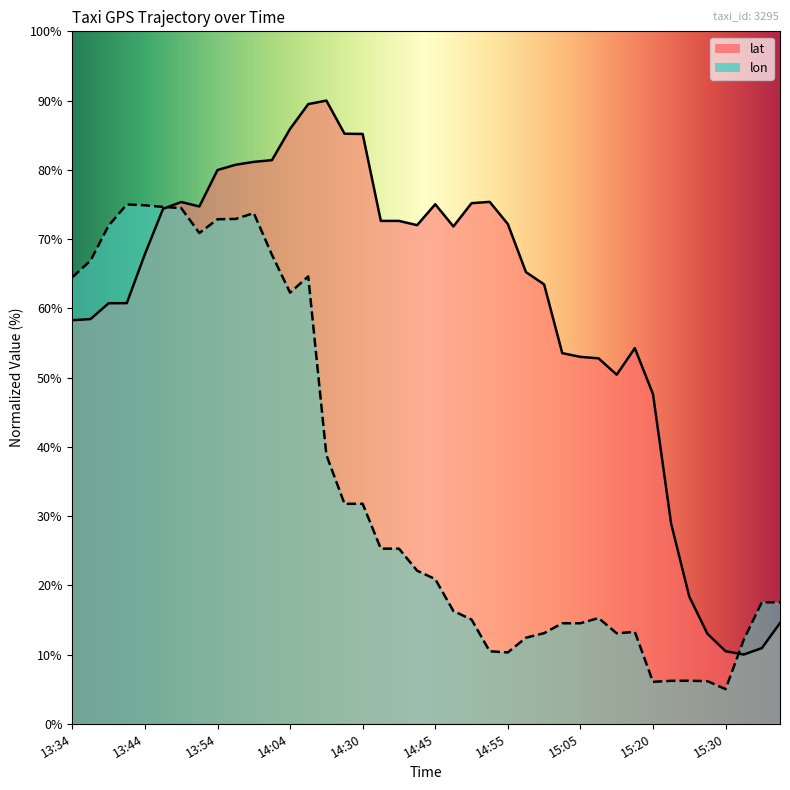

List the series in order of their overall mean, lowest first.

lon, lat